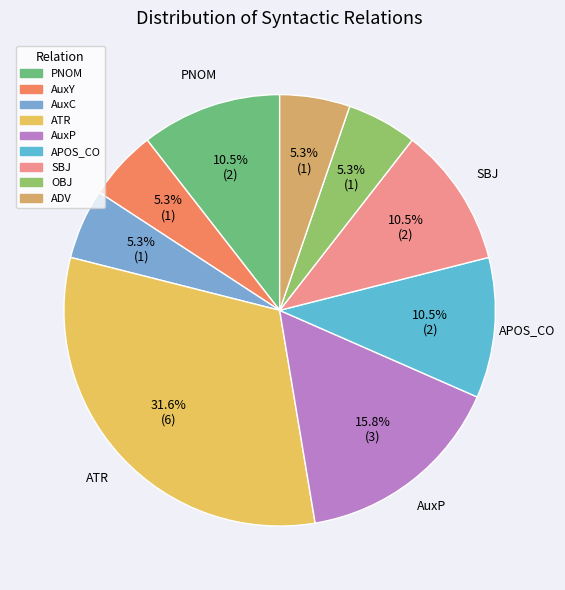

True or false: ADV accounts for 5% of the total.

True